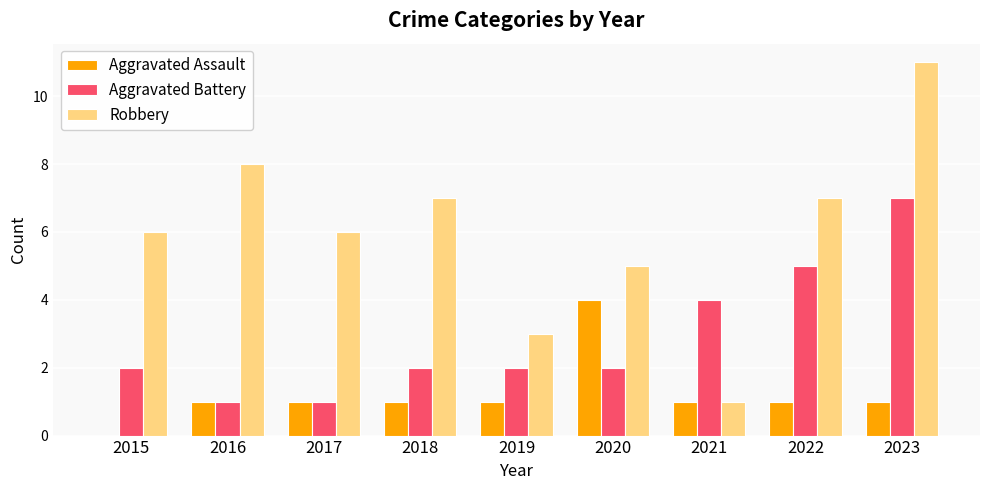

Between 2018 and 2022, which series saw the biggest shift?

Aggravated Battery